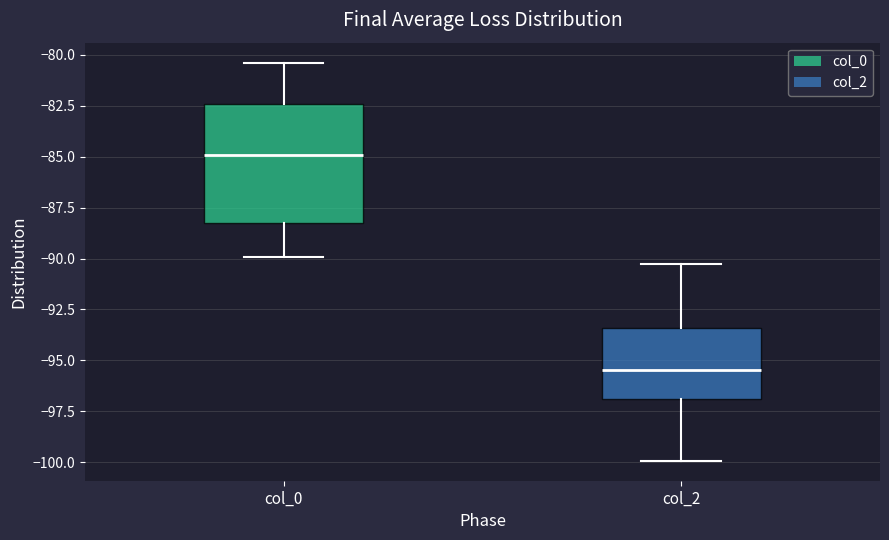

Where does the lower whisker of the box for col_2 end on the y-axis? The values are not printed on the chart, so give them approximately, as read against the axis.

-100.0